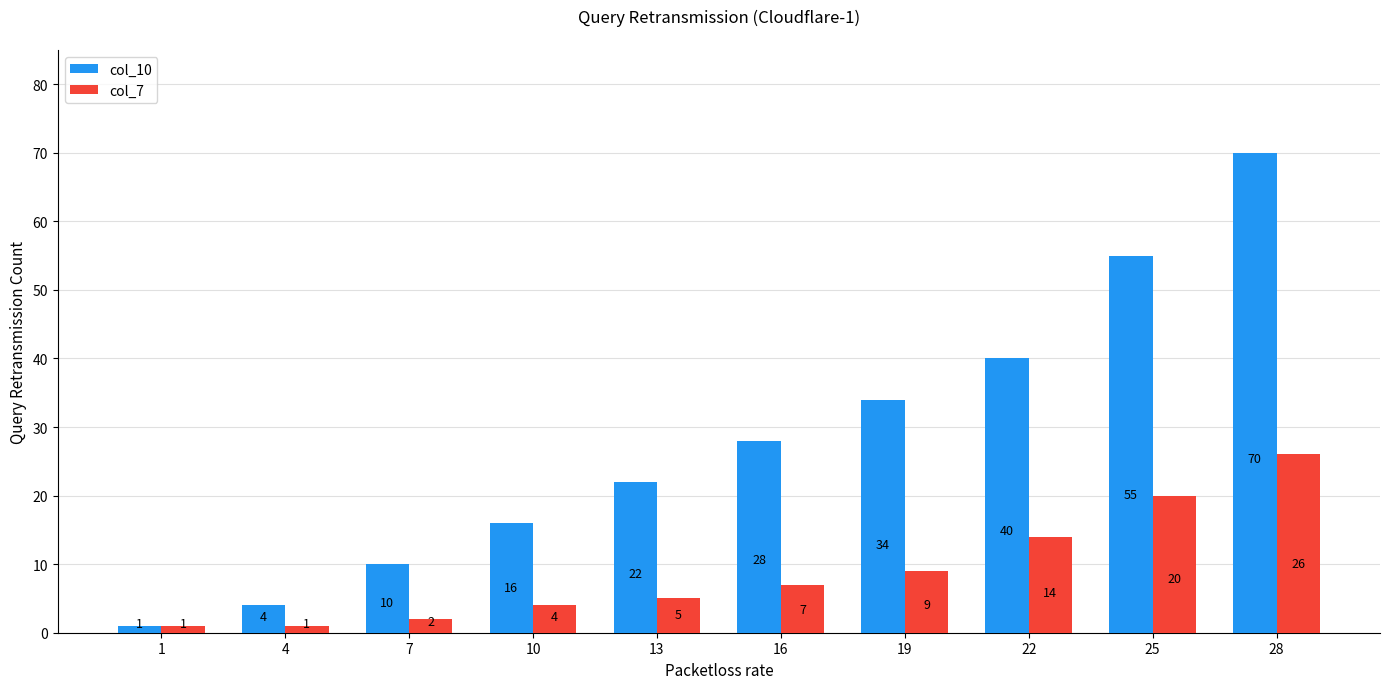

The value of col_7 at 25 is 27. True or false?

False